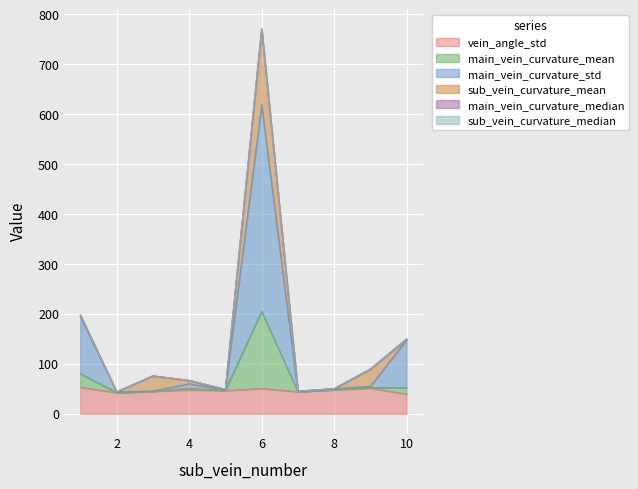

What is the difference between the second highest and minimum values in the vein_angle_std series?

12.3